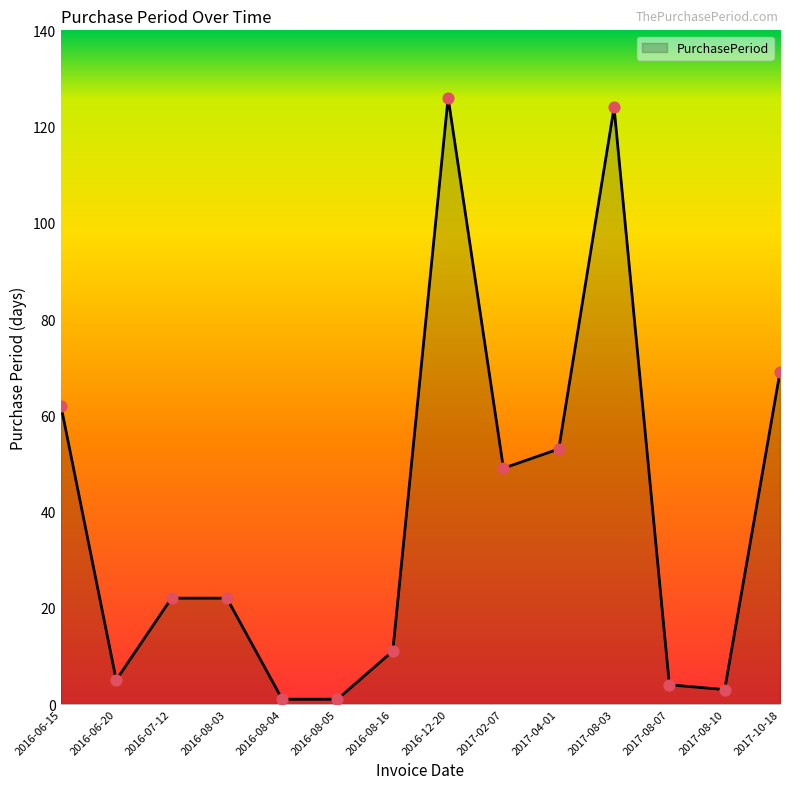

Which has a higher value, 2017-08-10 or 2017-10-18?

2017-10-18